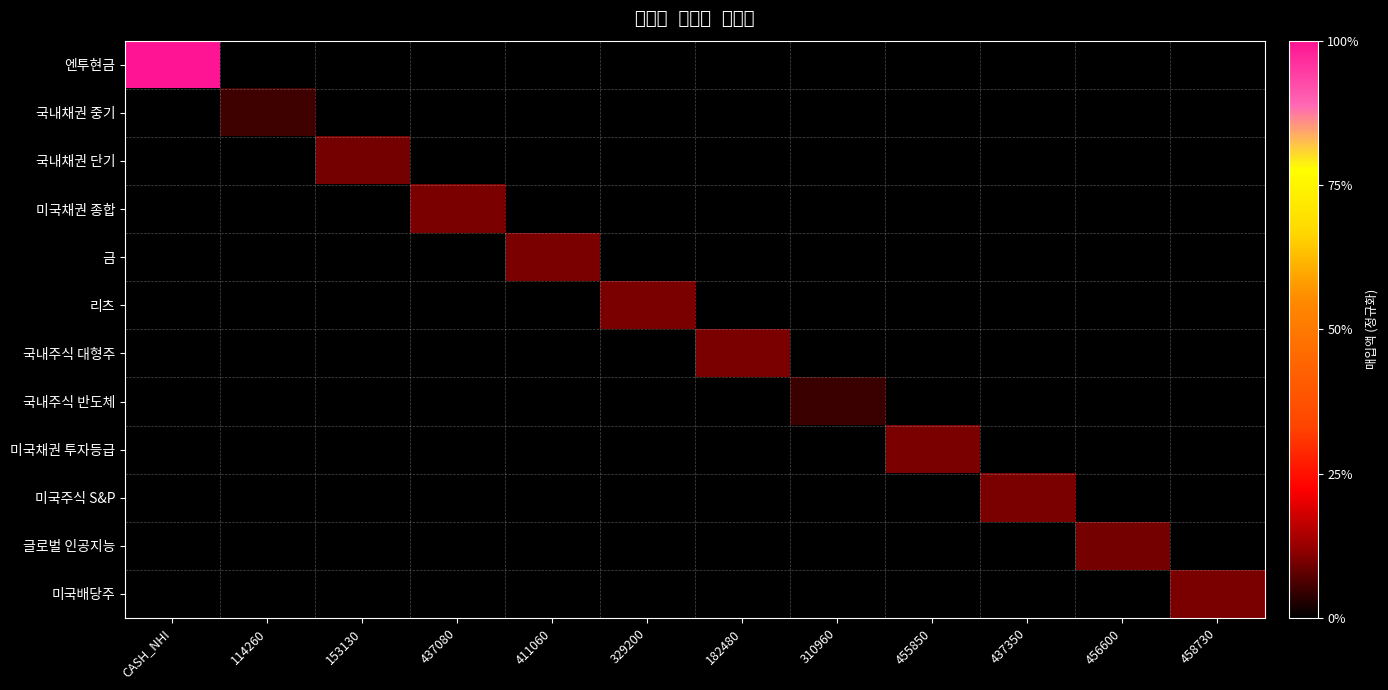

Rank the series by their maximum value, from lowest to highest.

국내주식 반도체, 국내채권 중기, 국내채권 단기, 글로벌 인공지능, 국내주식 대형주, 미국배당주, 미국주식 S&P, 리츠, 미국채권 투자등급, 금, 미국채권 종합, 엔투현금